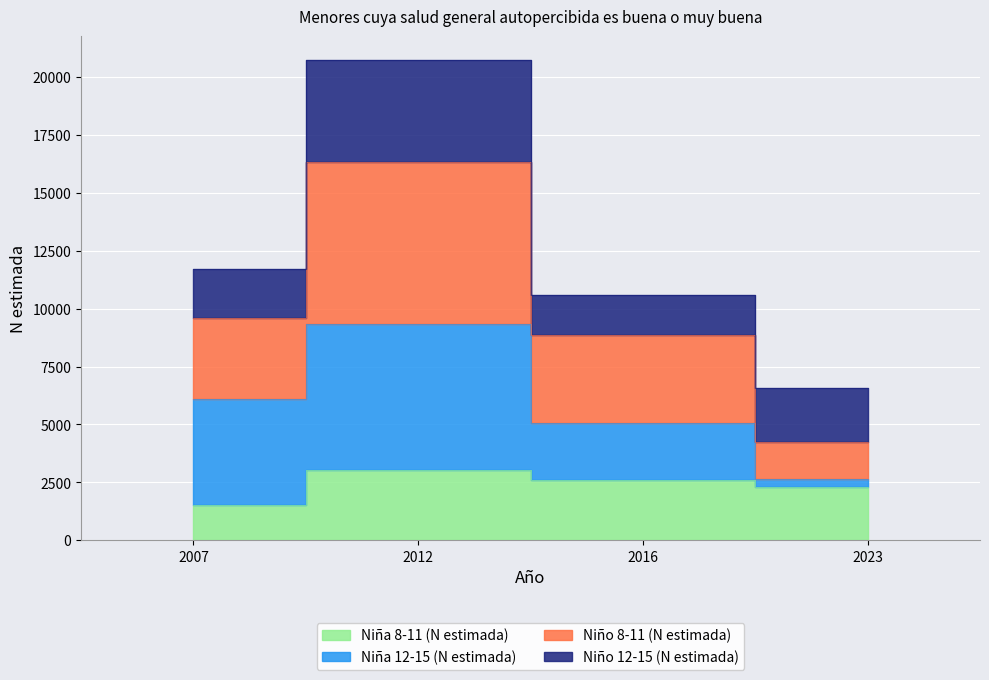

Is it true that Niño 8-11 (N estimada) equals 5211 at 2012?

False